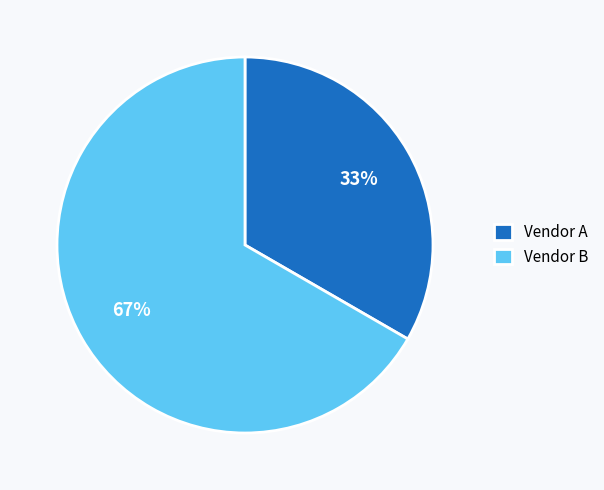

What is the majority slice?

Vendor B